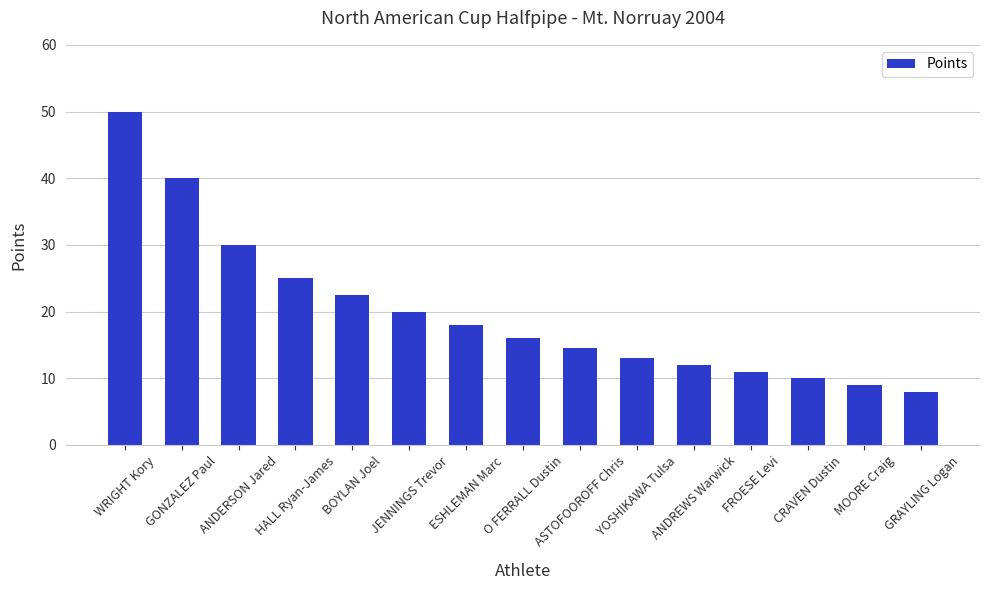

Reading left to right, list all the values displayed in this chart.

WRIGHT Kory=50.0	GONZALEZ Paul=40.0	ANDERSON Jared=30.0	HALL Ryan-James=25.0	BOYLAN Joel=22.5	JENNINGS Trevor=20.0	ESHLEMAN Marc=18.0	O FERRALL Dustin=16.0	ASTOFOOROFF Chris=14.5	YOSHIKAWA Tulsa=13.0	ANDREWS Warwick=12.0	FROESE Levi=11.0	CRAVEN Dustin=10.0	MOORE Craig=9.0	GRAYLING Logan=8.0